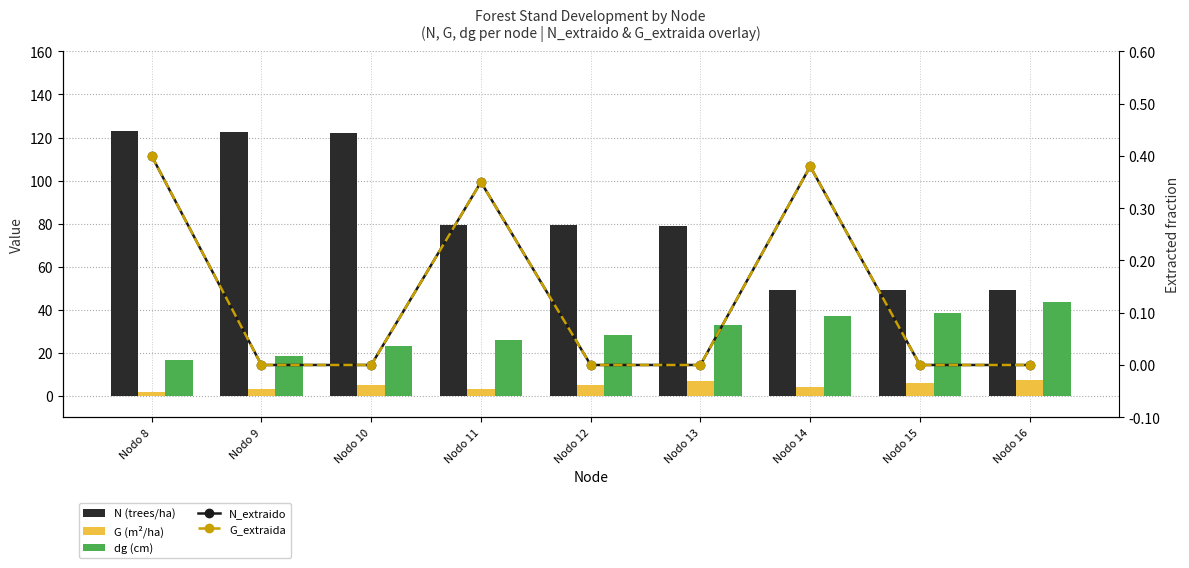

The N (trees/ha) series shows 122.2 at Nodo 10. True or false?

True